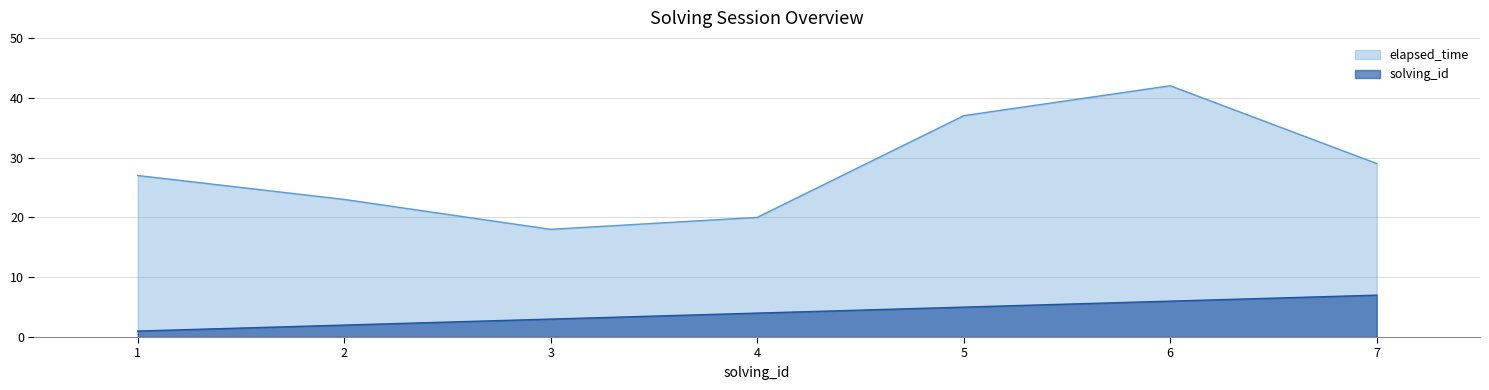

At which label is elapsed_time closest to 30?

7